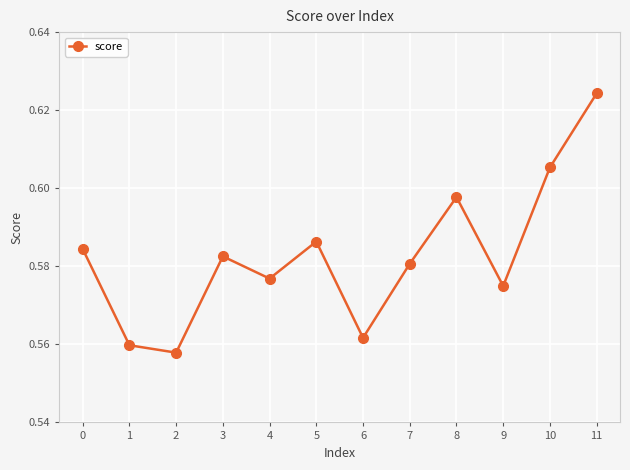

Between 8 and 9, which is larger?

8